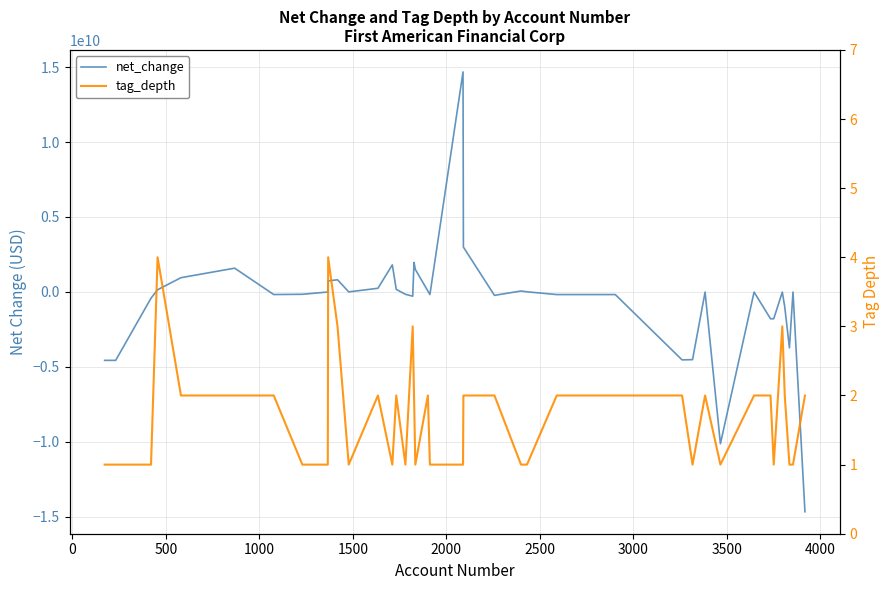

What is the average value of the tag_depth series?

2